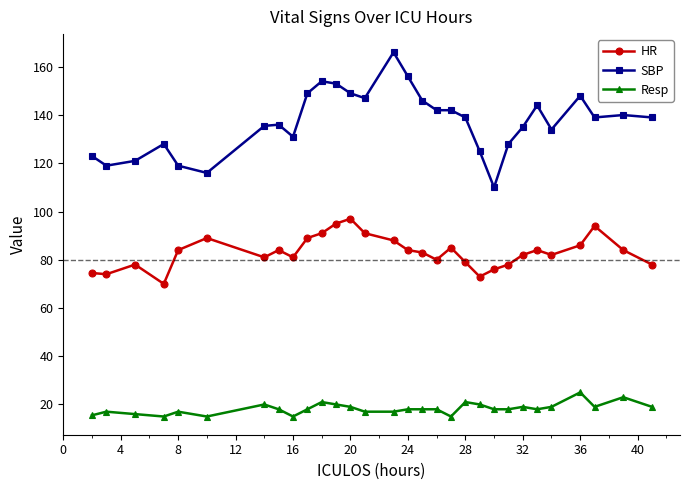

True or false: HR and SBP cross at least once.

False